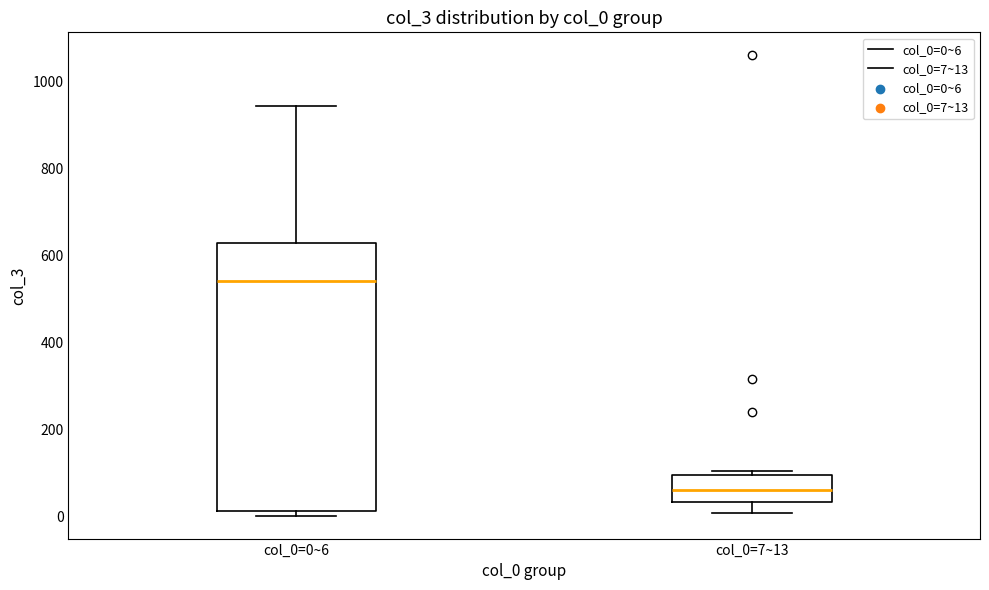

Reading left to right, read every box against the y-axis: the position of its median line, the range the box covers, and the ends of its whiskers. The values are not printed on the chart, so give them approximately, as read against the axis.

col_0=0~6: median 540, box 20 to 620, whiskers 0 to 940
col_0=7~13: median 60, box 40 to 100, whiskers 0 to 100 (just above the box's upper edge)